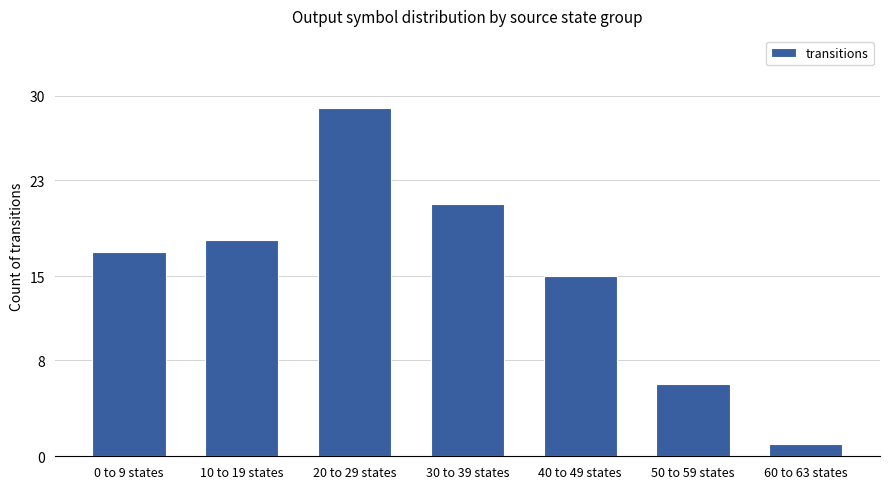

How many bars are there in total?

7